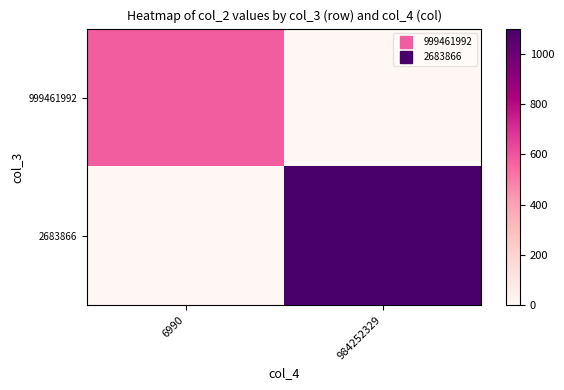

Reading left to right, what are all the values shown in this chart?

999461992: 6990=579.6	984252329=0.0
2683866: 6990=0.0	984252329=1100.9